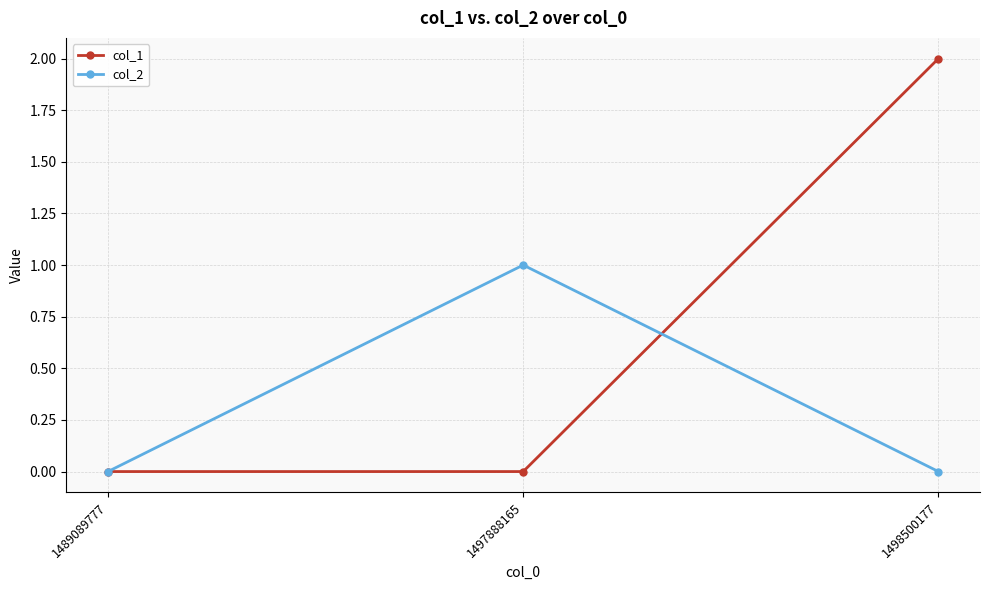

What is the value of the col_1 point at the 3rd from the left?

2